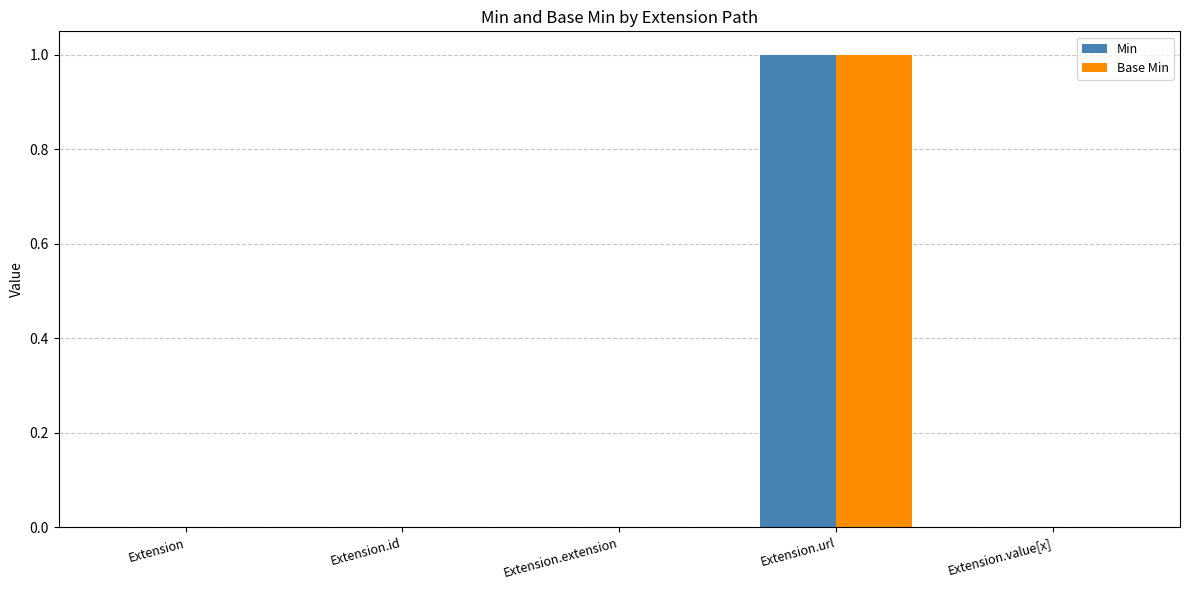

At which category is the sum across all series the highest?

Extension.url